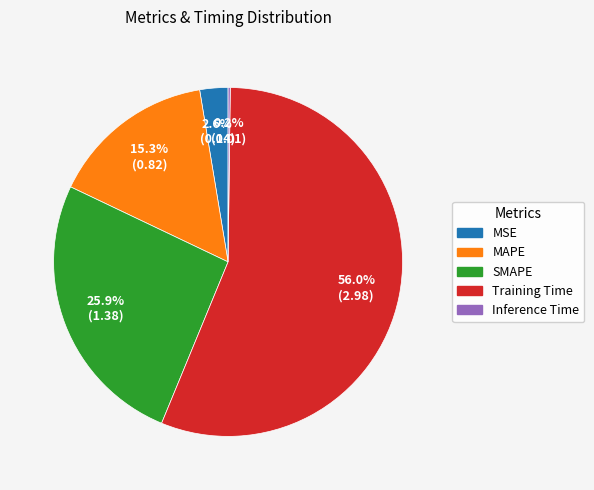

Does any single category account for the majority?

Yes